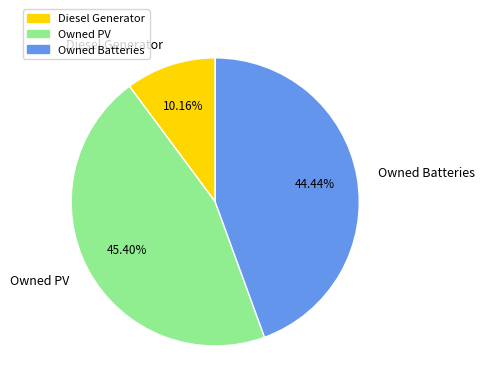

How many slices are in this pie chart?

3